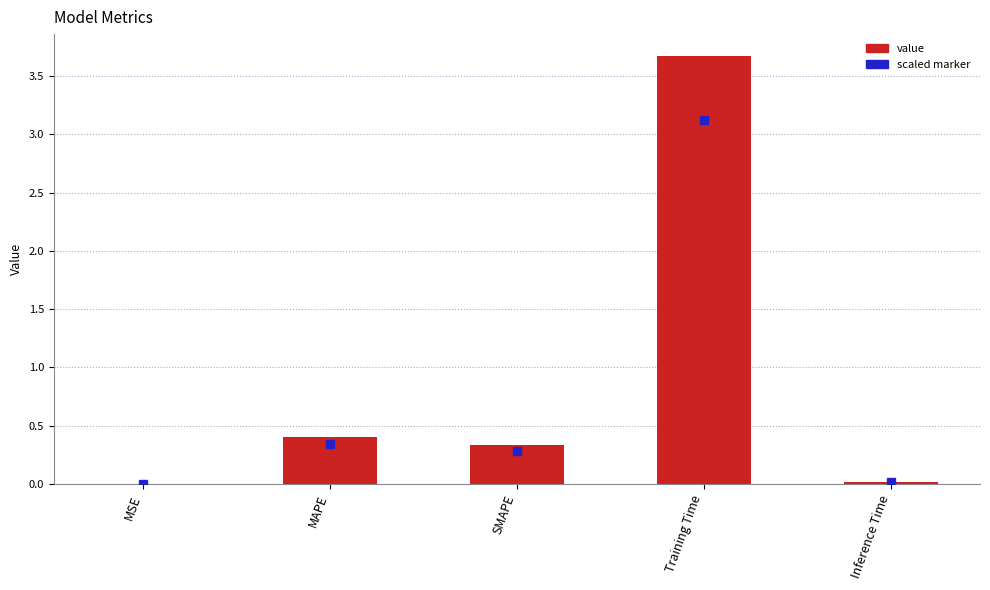

What value does the data have at SMAPE?

0.3